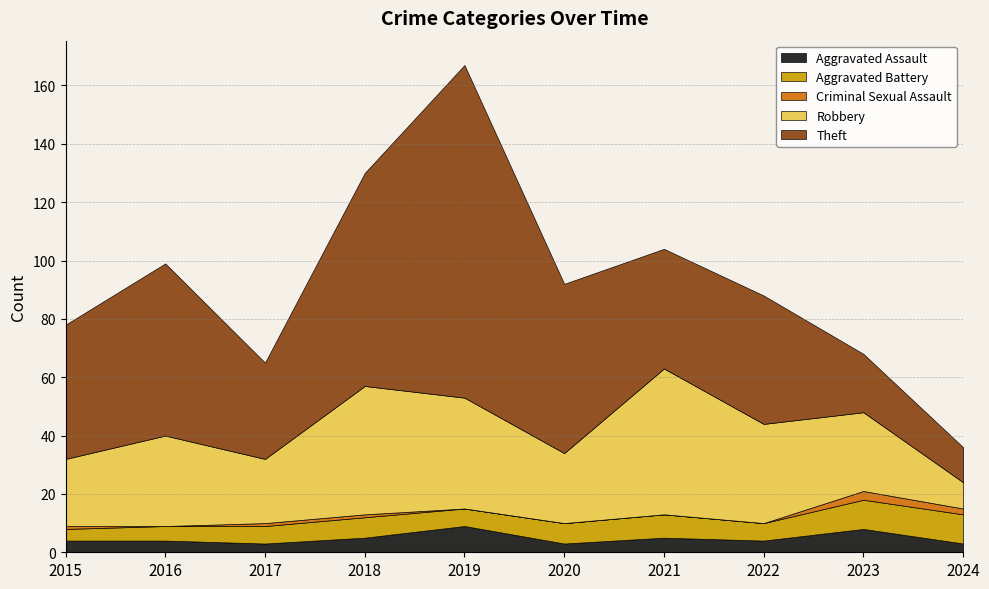

Which series changed the most between 2022 and 2024?

Theft